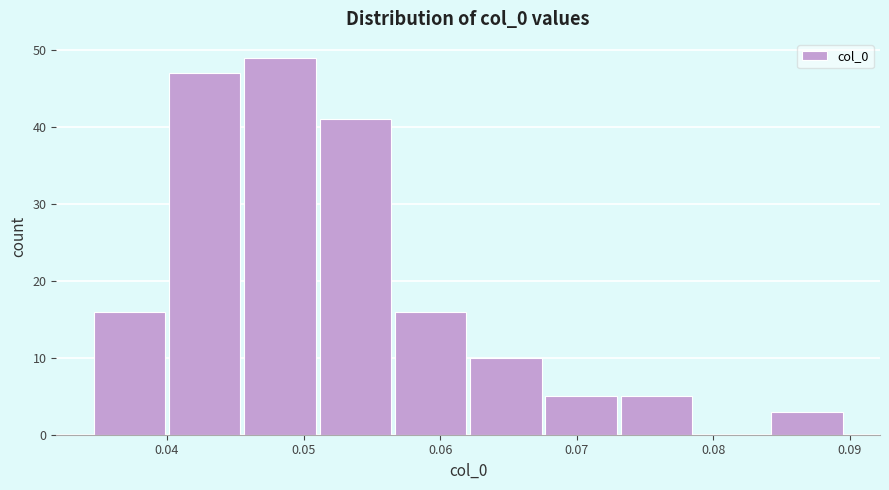

Reading left to right, list every bar in this chart as the range it spans on the x-axis followed by its height. Neither the bar edges nor the heights are printed on the chart, so give them approximately, as read against the axes.

0.035 to 0.040: 16
0.040 to 0.046: 47
0.046 to 0.051: 49
0.051 to 0.057: 41
0.057 to 0.062: 16
0.062 to 0.068: 10
0.068 to 0.073: 5
0.073 to 0.079: 5
0.079 to 0.084: 0
0.084 to 0.090: 3